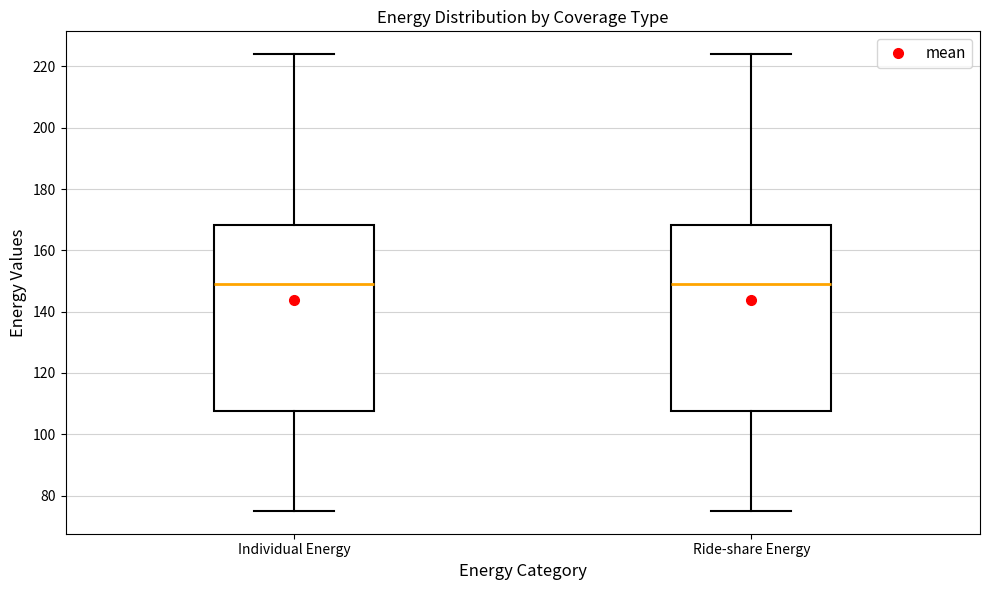

Reading left to right, transcribe this box plot: for each box, give where its median line is, the range the box spans, and where its two whiskers end, as read against the y-axis. The values are not printed on the chart, so give them approximately, as read against the axis.

Individual Energy: median 150, box 108 to 168, whiskers 76 to 224
Ride-share Energy: median 150, box 108 to 168, whiskers 76 to 224